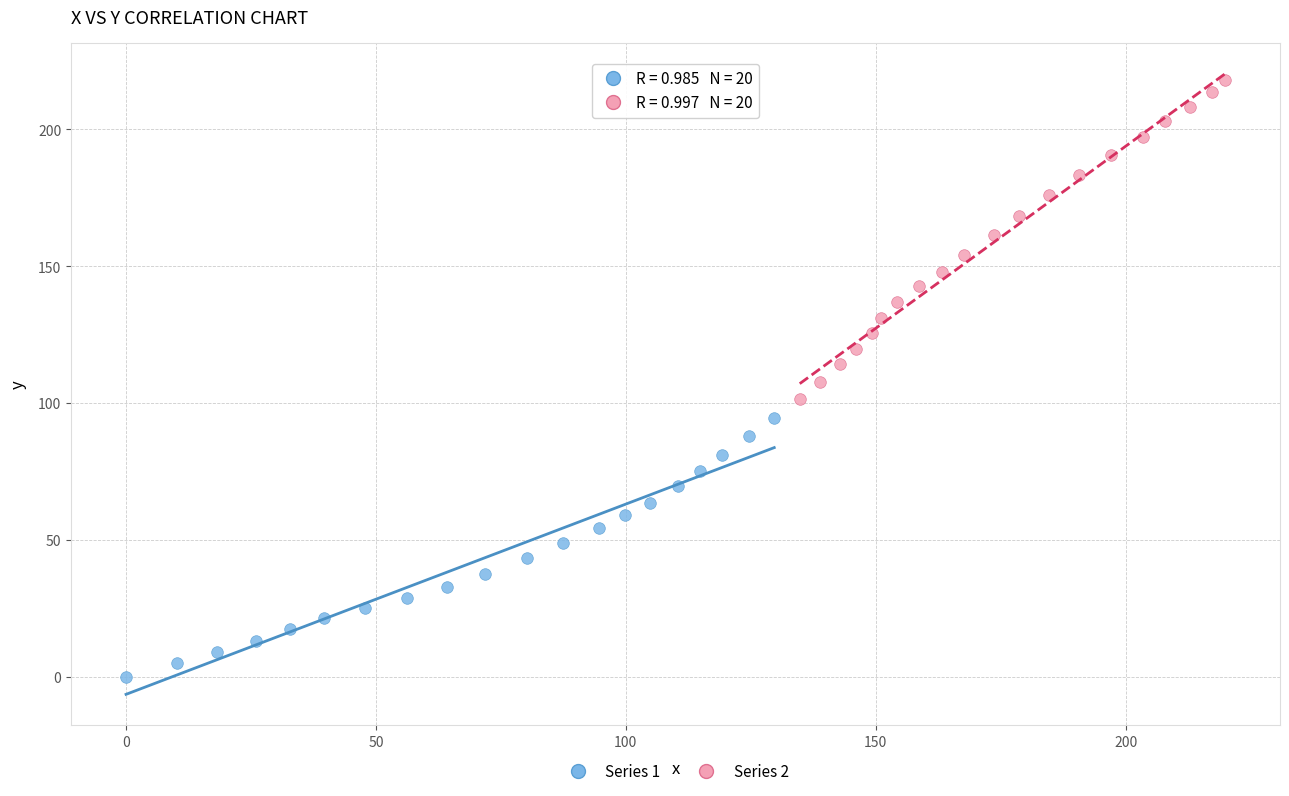

Which series reaches the minimum Y coordinate?

Series 1